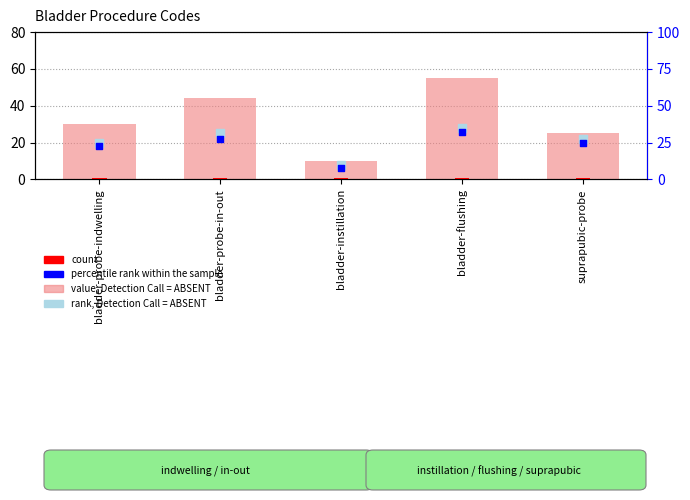

What are all the series names shown in the legend?

value, Detection Call = ABSENT, count, rank, Detection Call = ABSENT, percentile rank within the sample